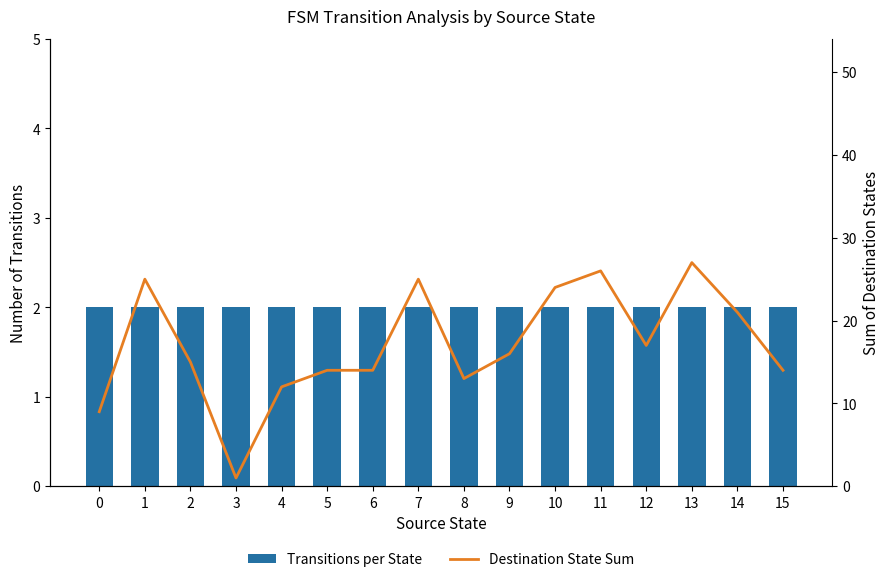

Is it true that Destination State Sum equals 9 at 0?

True